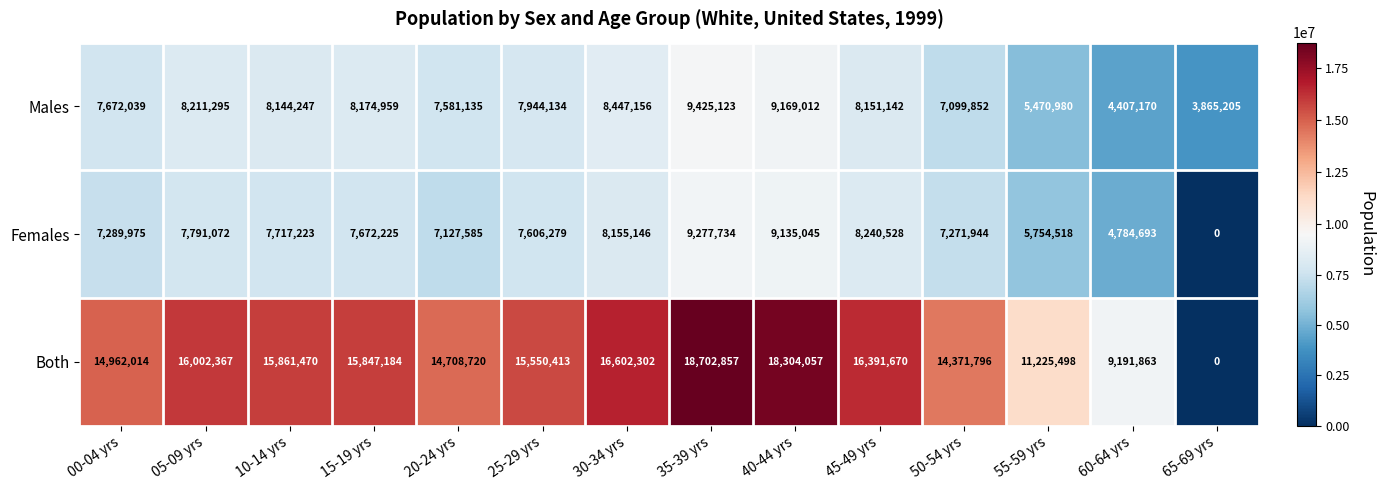

What is the difference between the Both values at 65-69 yrs and 30-34 yrs?

16602302